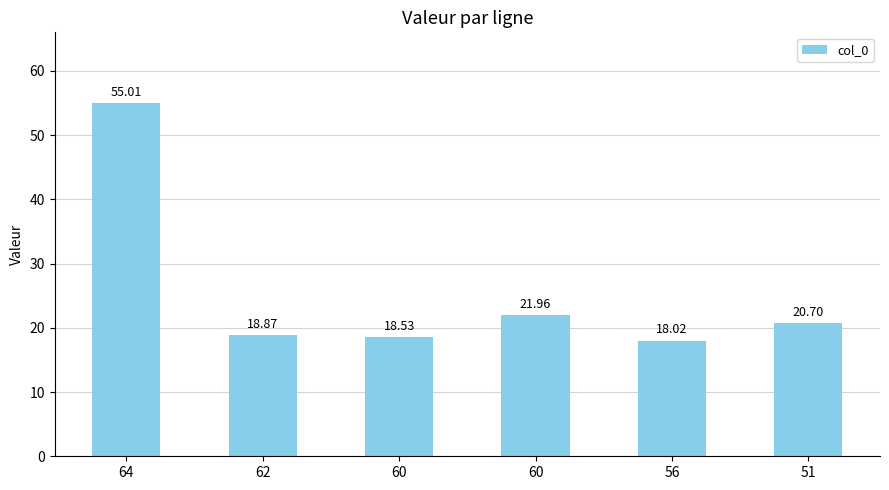

Read the value at 56.

18.0